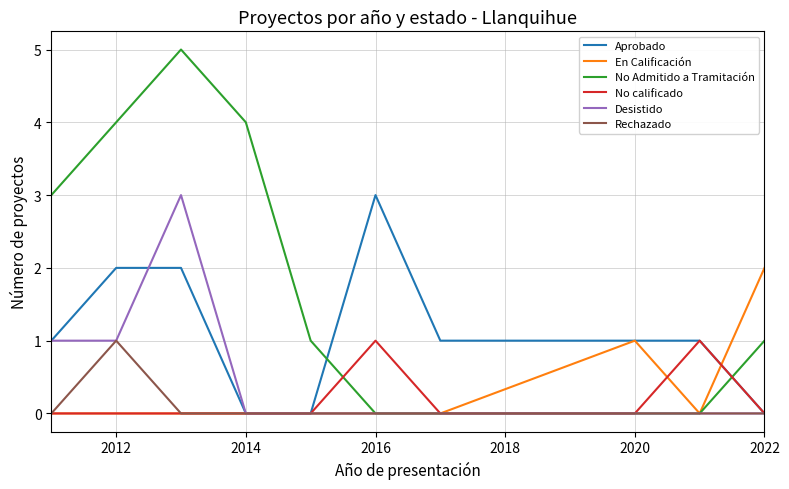

Which series has the widest spread of values?

No Admitido a Tramitación